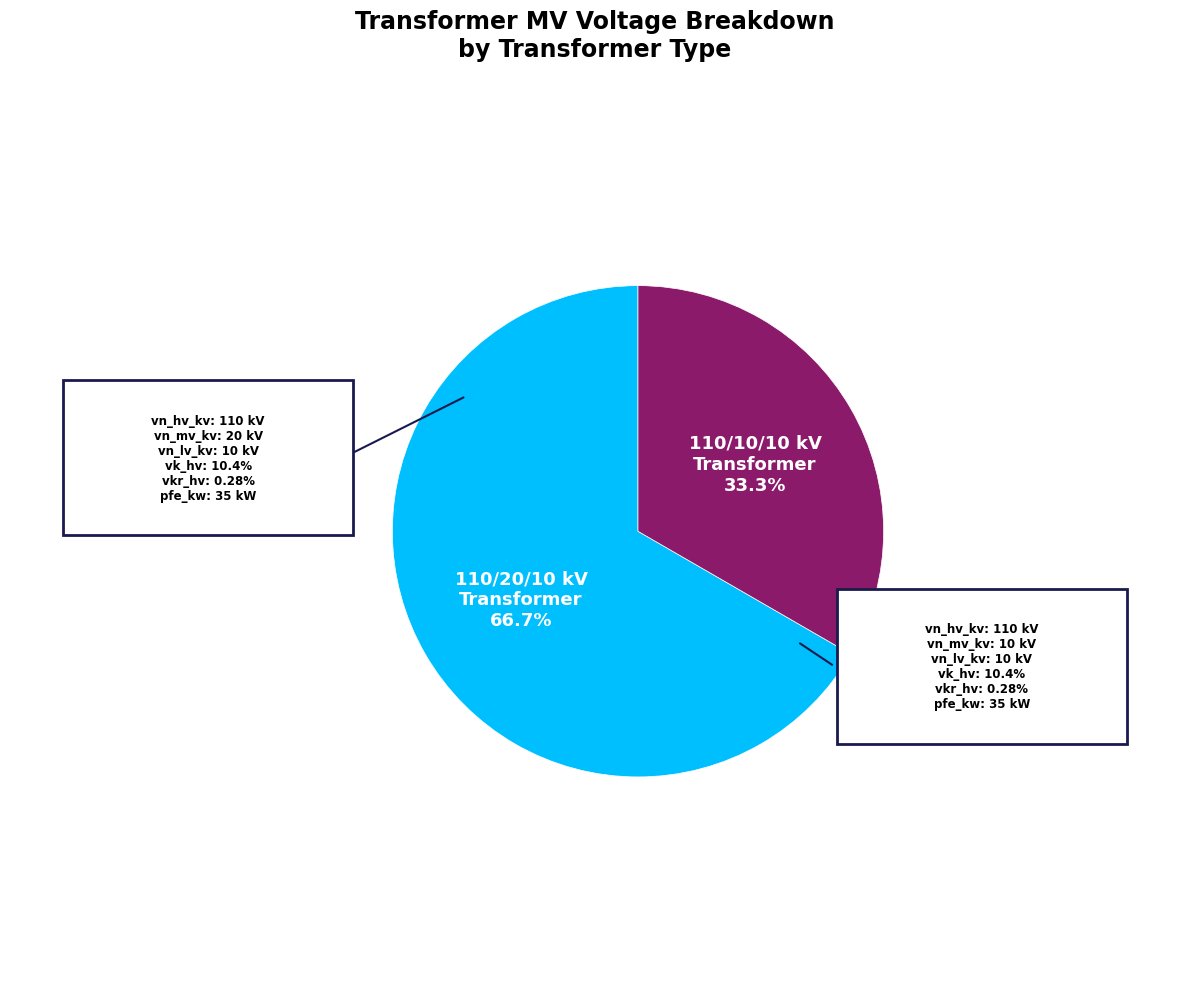

What percentage is the 63/25/38 MVA 110/10/10 kV slice, to the nearest percent?

33%